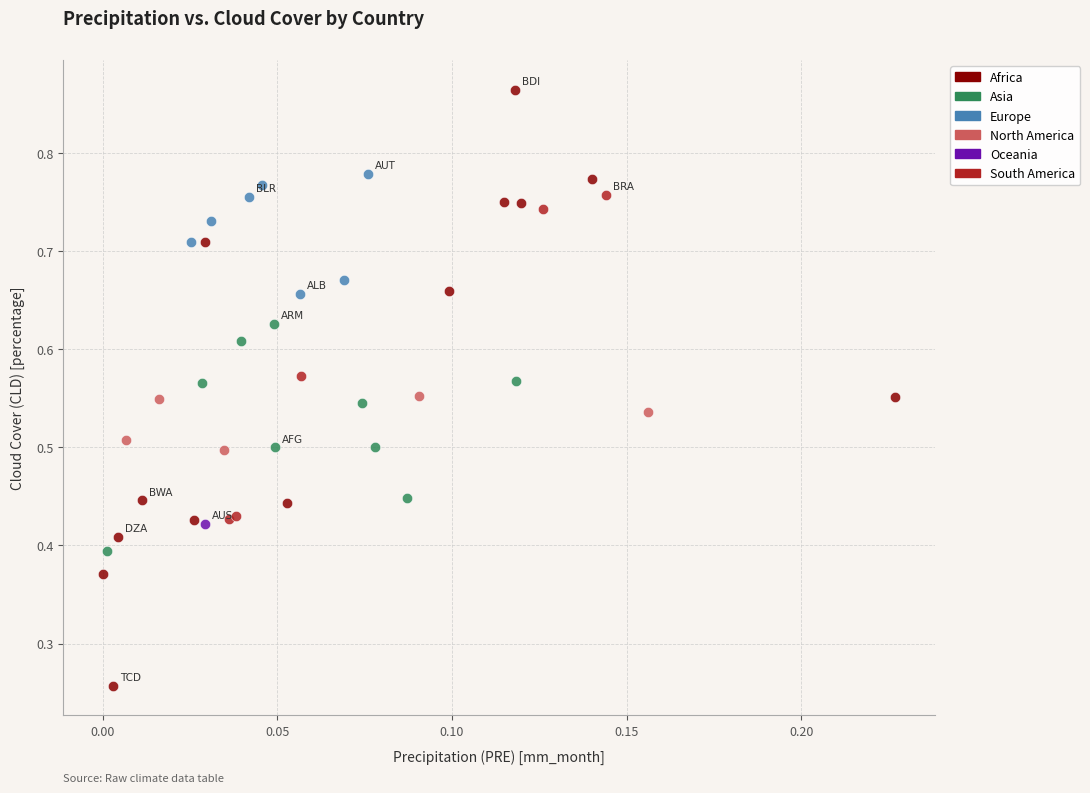

What are all the series names shown in the legend?

Africa, Asia, Europe, North America, Oceania, South America